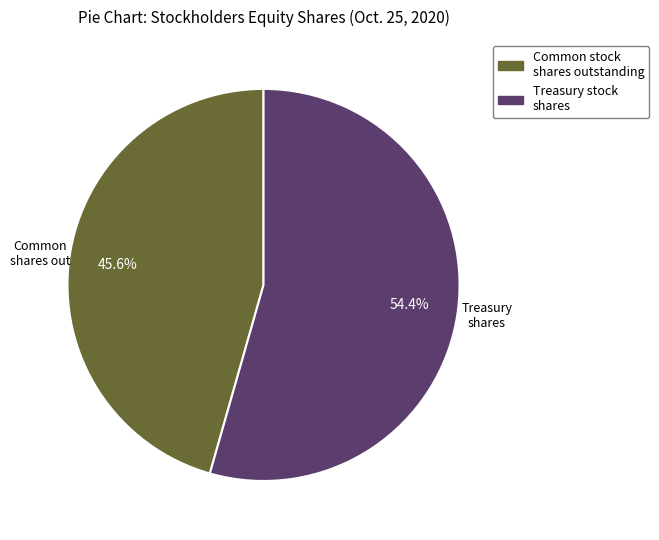

How many slices are in this pie chart?

2